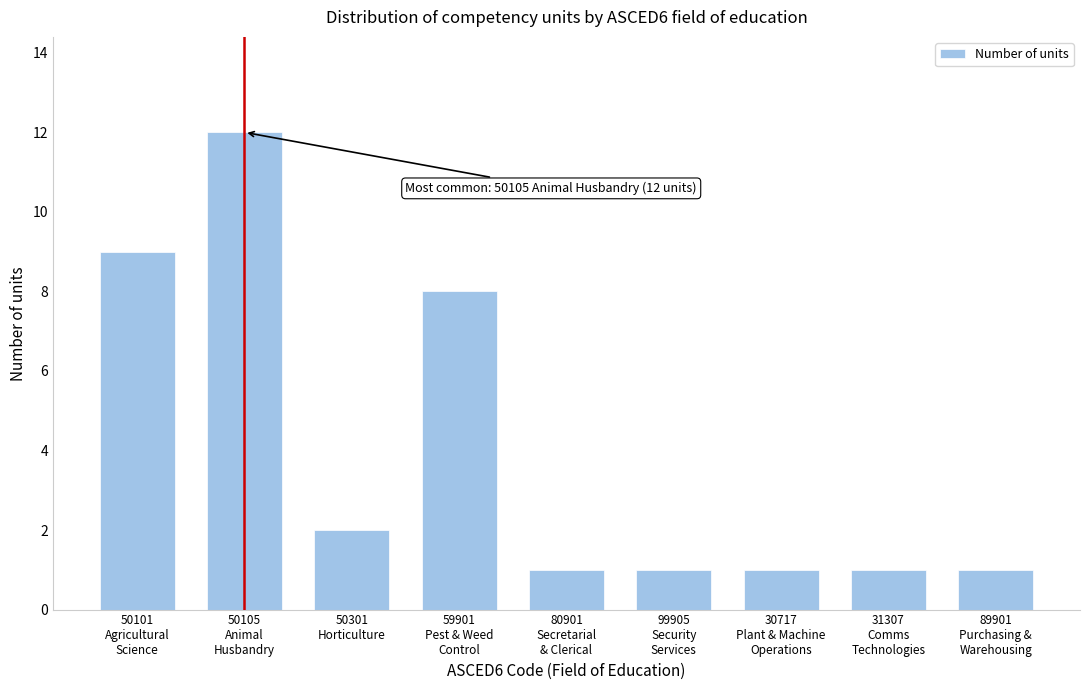

Reading left to right, transcribe all the data shown in this chart.

9	12	2	8	1	1	1	1	1